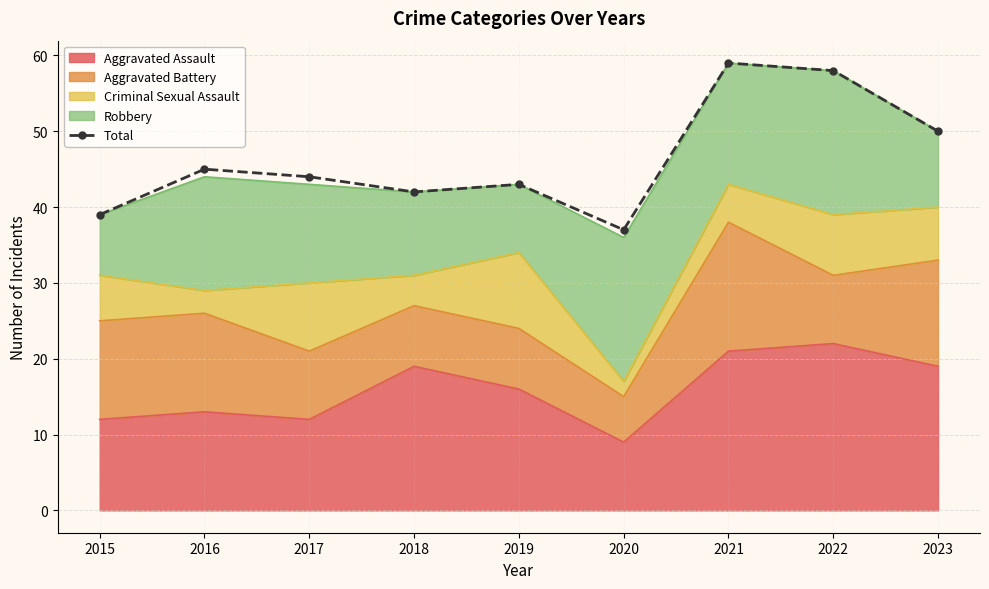

Approximately how many times larger is the value at 2016 compared to 2015?

1.2